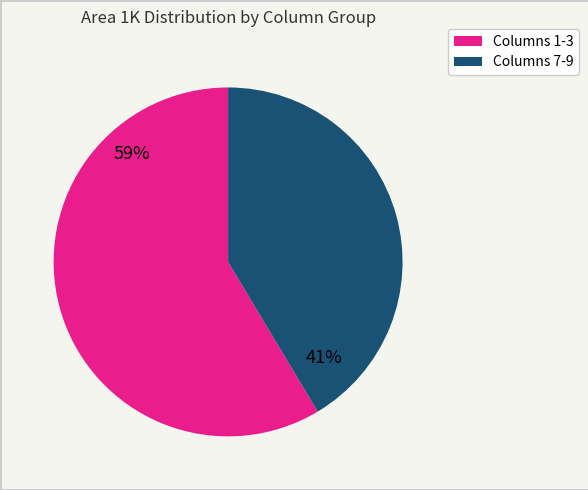

To the nearest percent, what is the average slice percentage?

50%